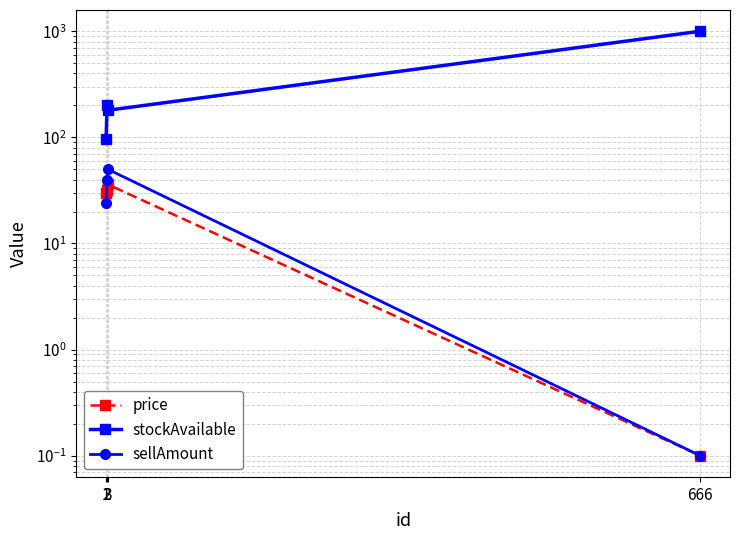

True or false: sellAmount and stockAvailable intersect in this chart.

False